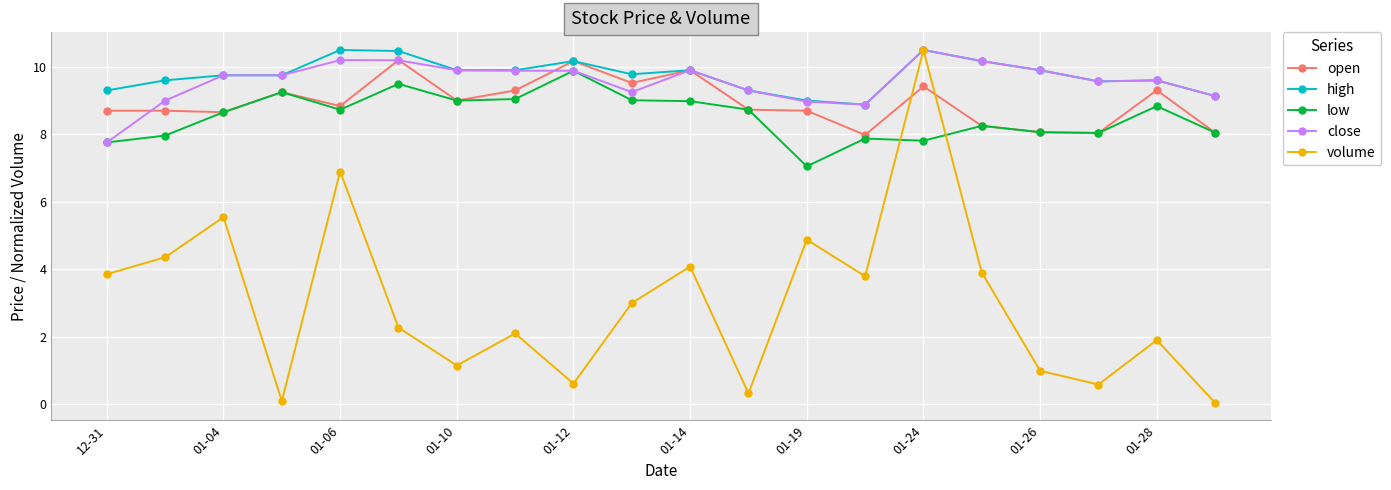

What is the average value of the low series?

8.5